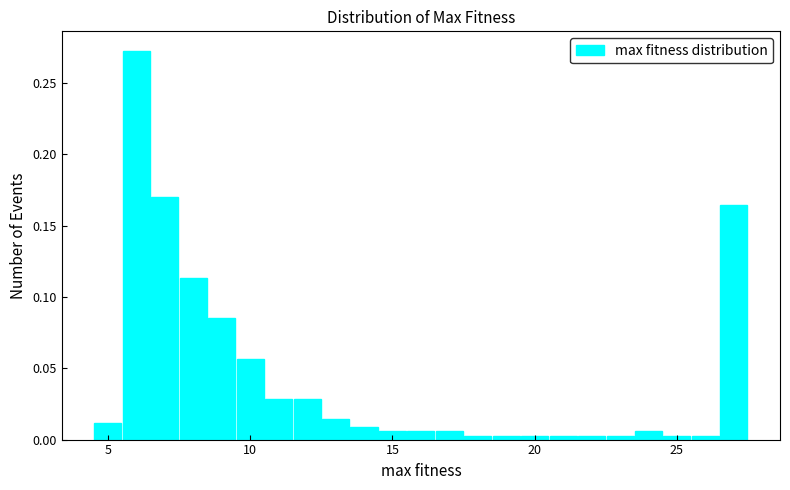

Read against the x-axis, roughly where is the centre of the tallest bar?

6.0